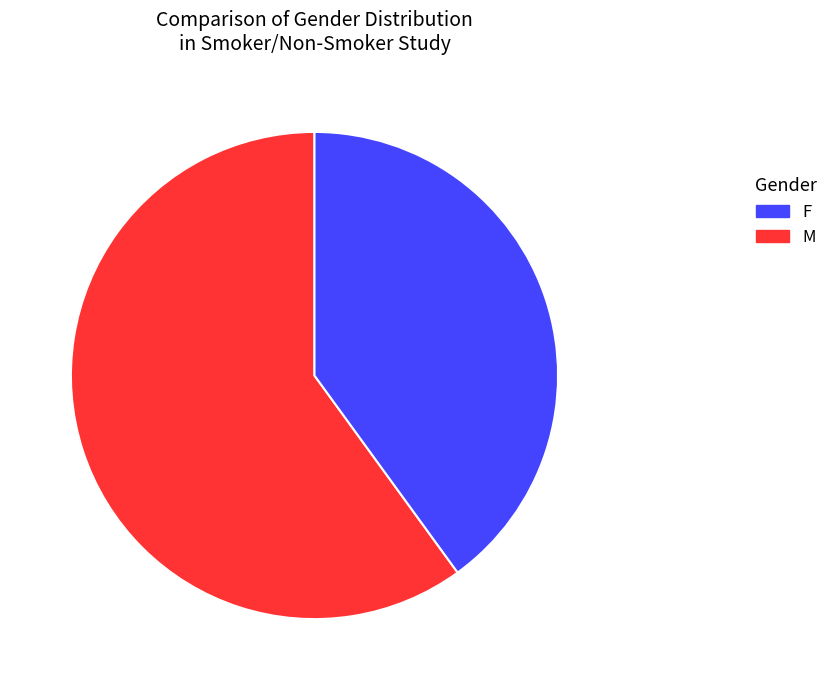

Does any single category account for the majority?

Yes